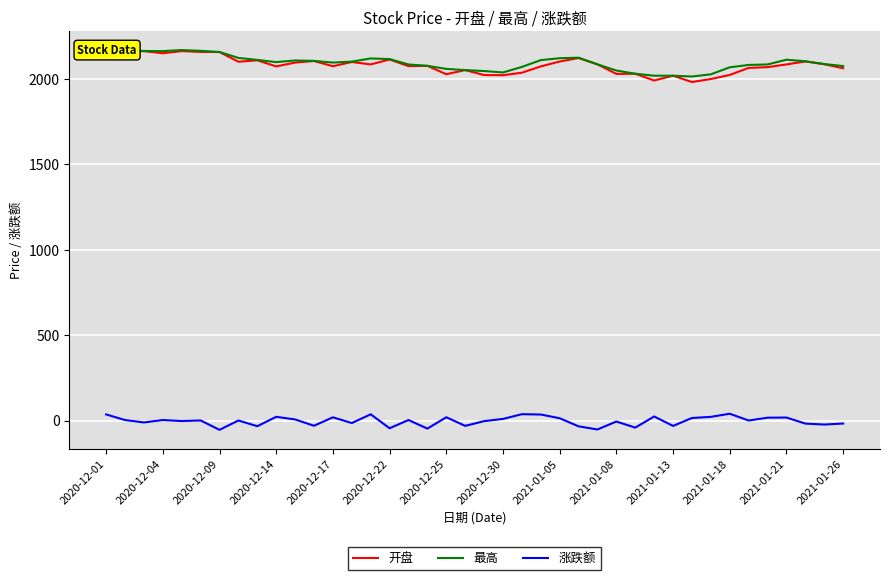

What is the highest value of the 最高 series?

2169.6